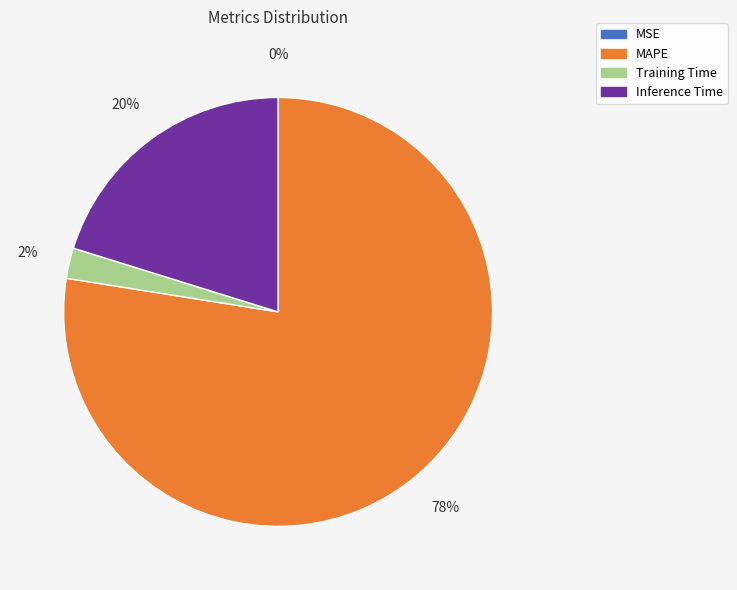

Which category has the biggest portion of the pie?

MAPE